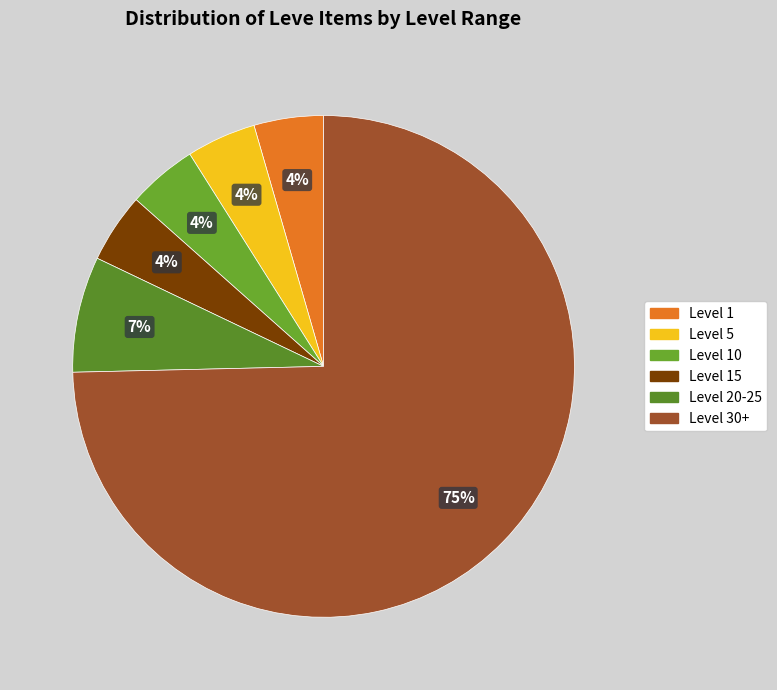

Is there a majority slice in this chart?

Yes